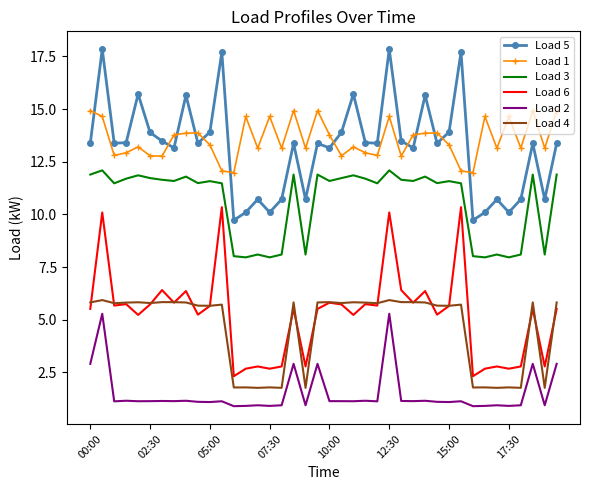

True or false: Load 4 and Load 1 intersect in this chart.

False